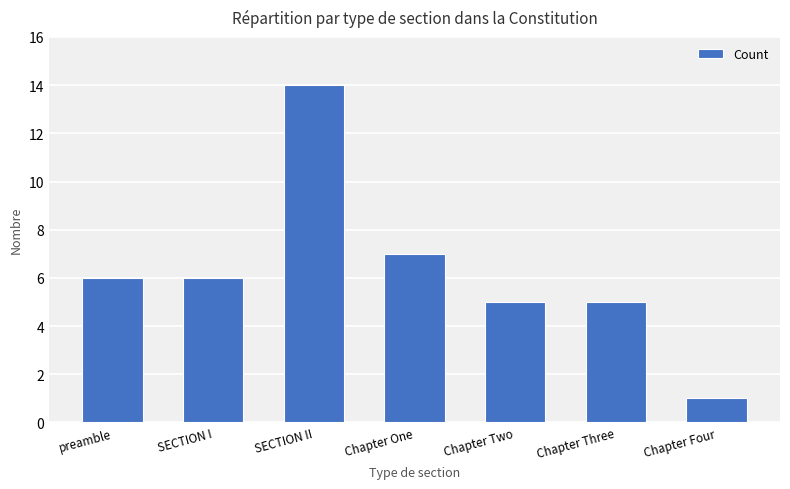

What is the value of the 1st bar from the left?

6